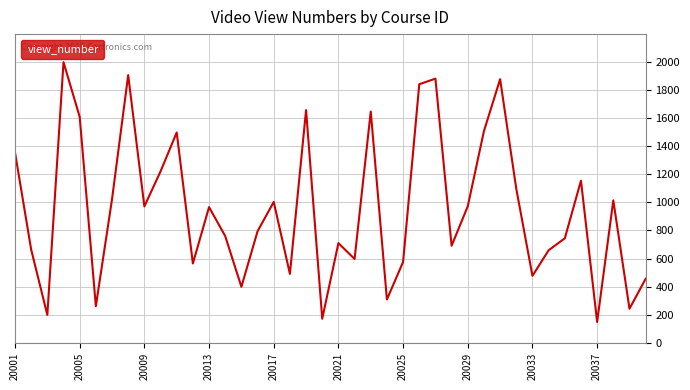

What is the greatest value displayed?

1997